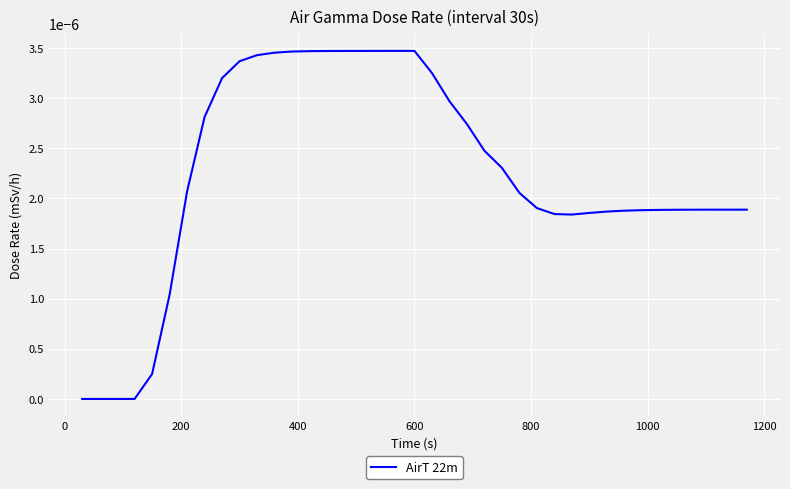

How many lines are shown in the chart?

1